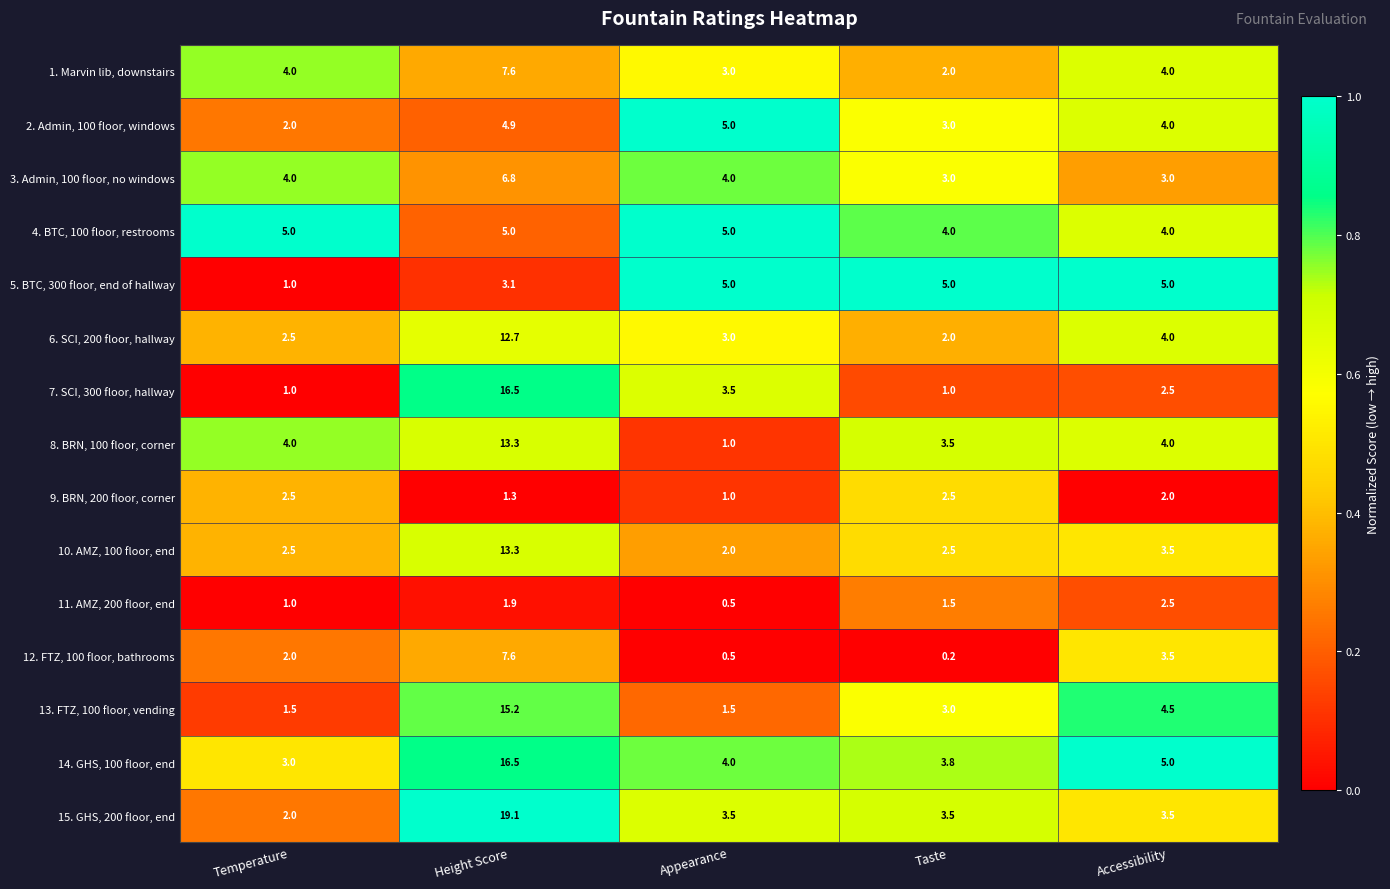

What is the average value of the 6. SCI, 200 floor, hallway series?

4.8